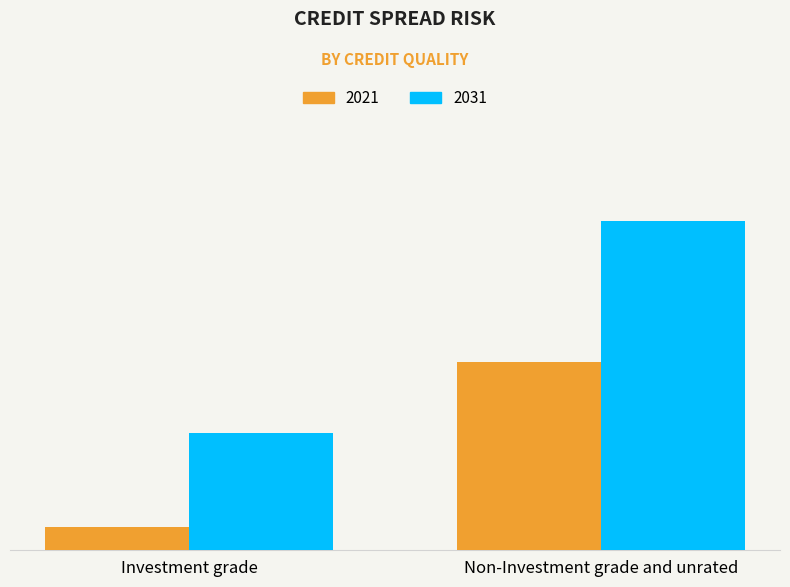

What value does the 2021 series have at Investment grade?

1